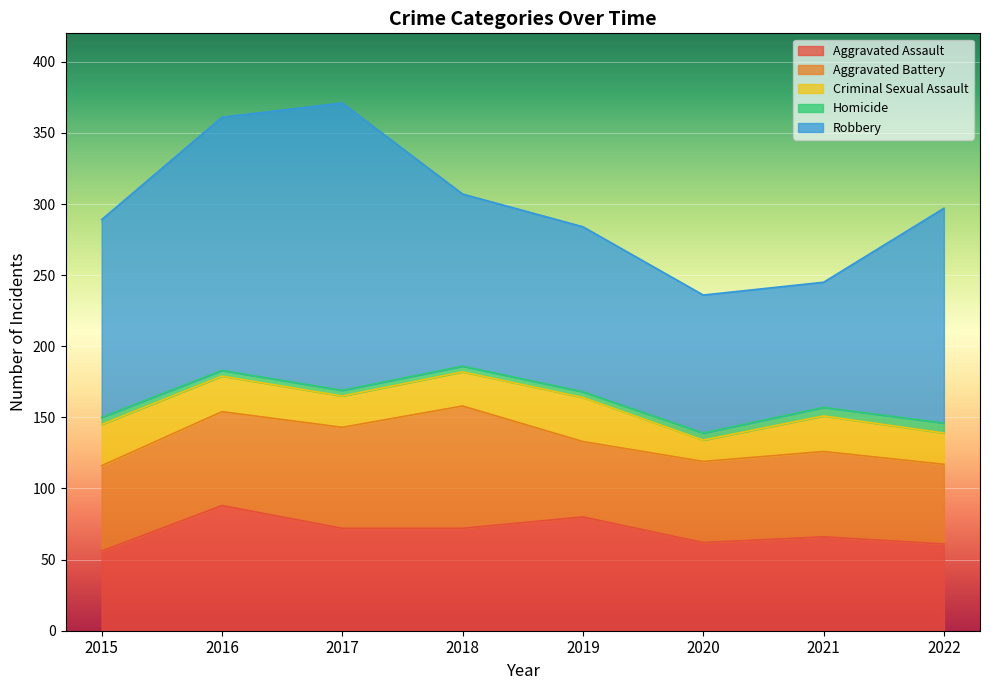

What is the spread (max minus min) of values at 2017?

198